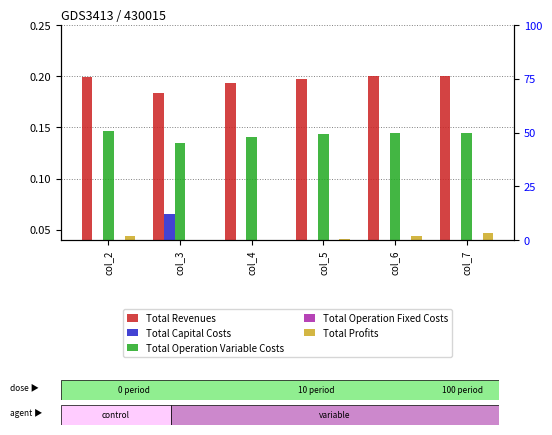

The Total Profits series shows 0.0 at col_4. True or false?

True